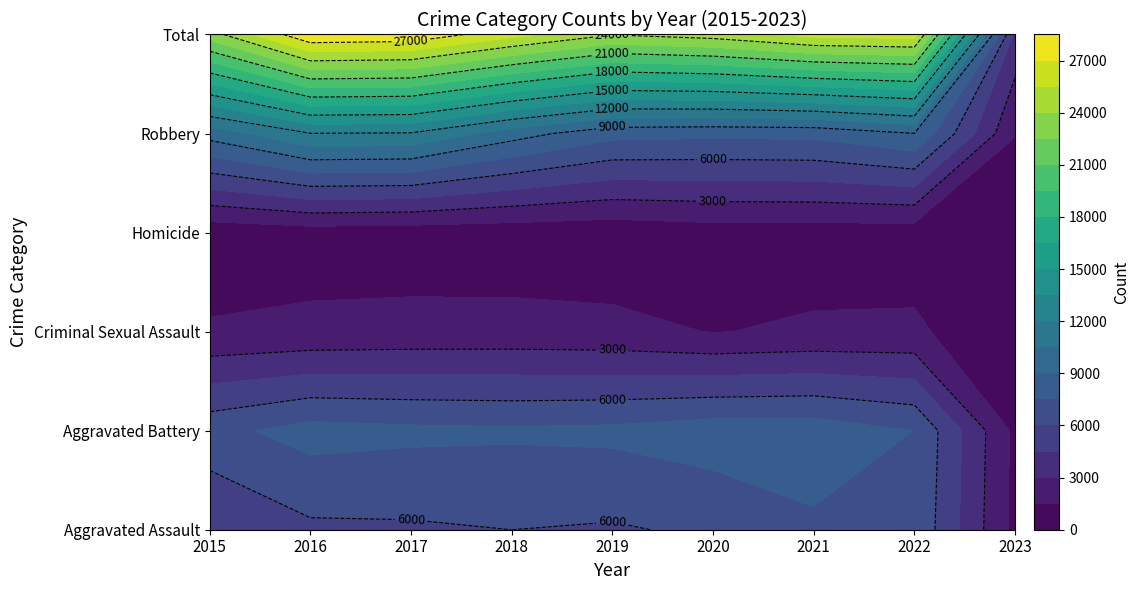

What is the maximum value shown in the chart?

28361